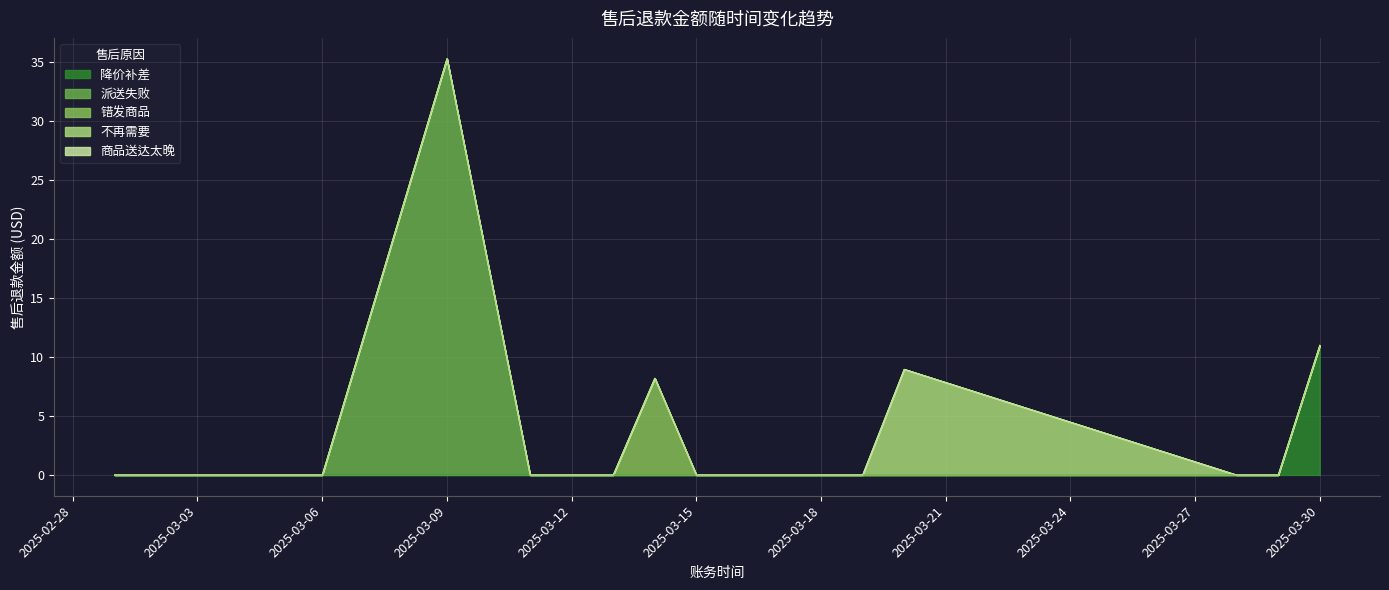

What is the maximum value shown in the chart?

35.3